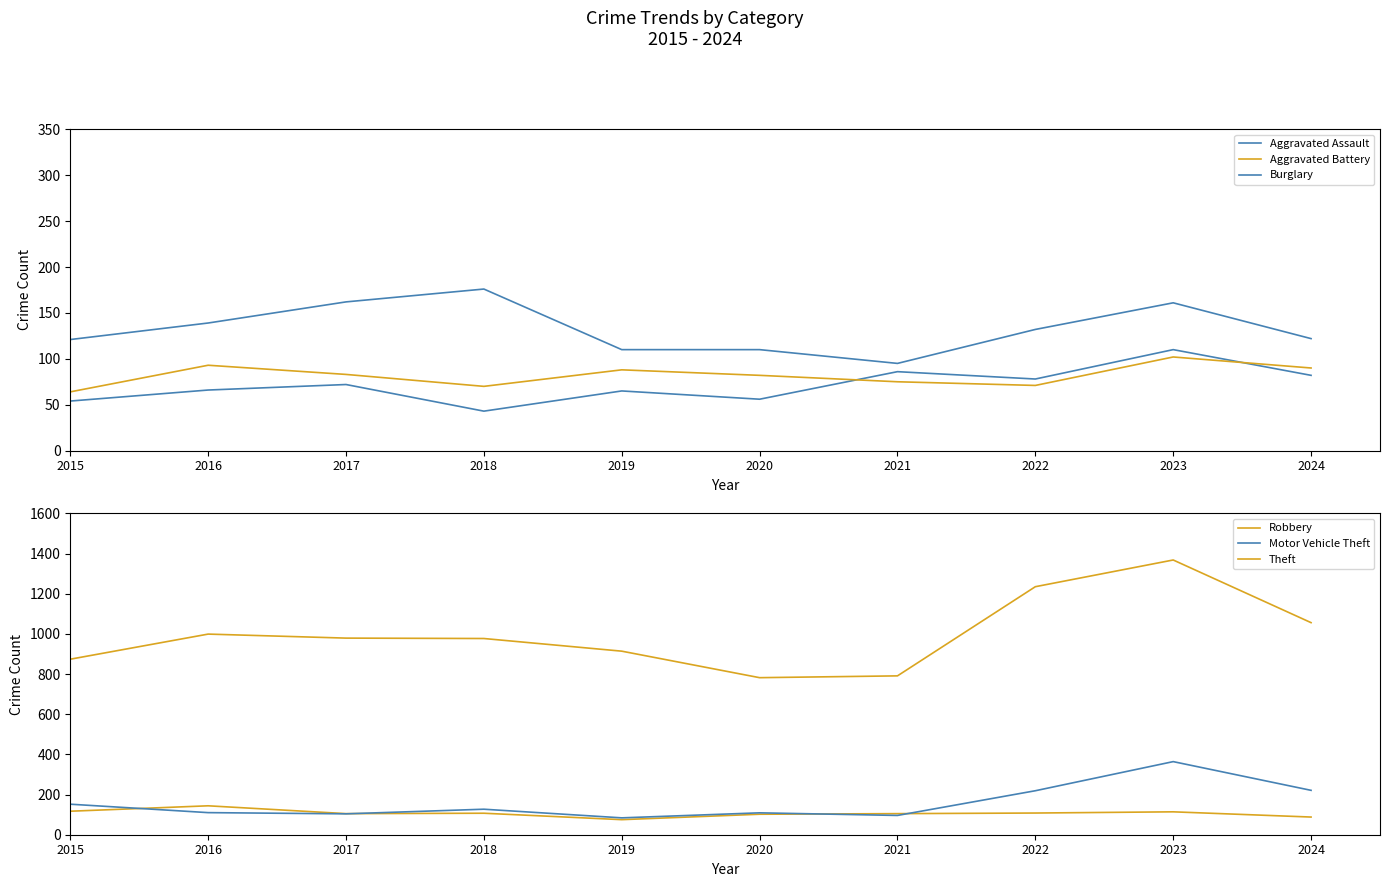

The value of Burglary at 2020 is 110. True or false?

True